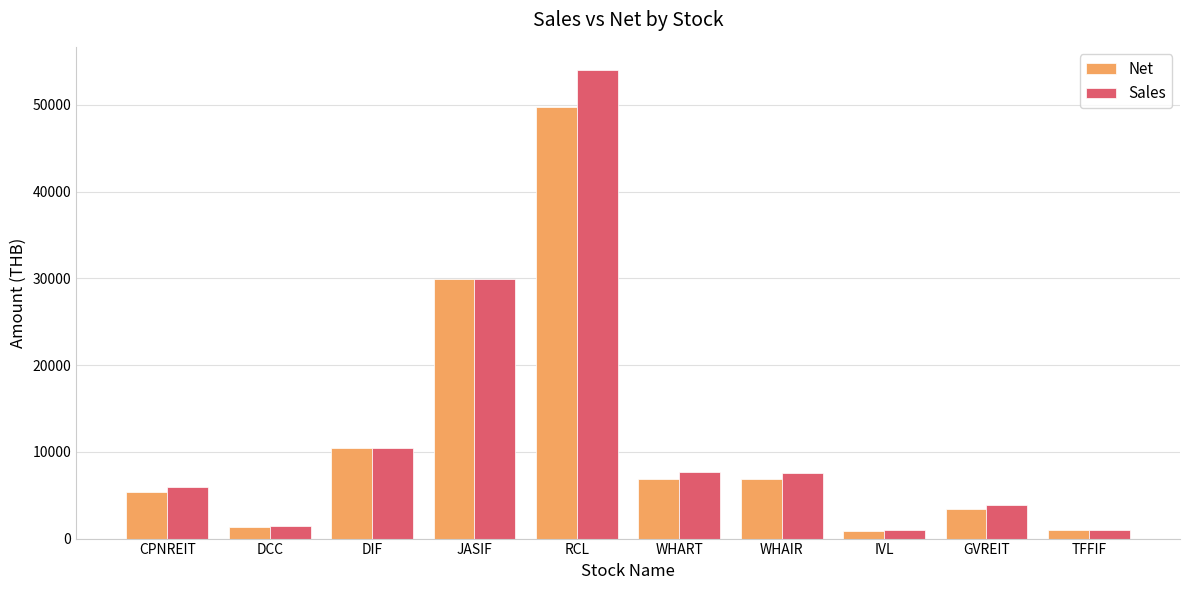

Does the chart contain any negative values?

No